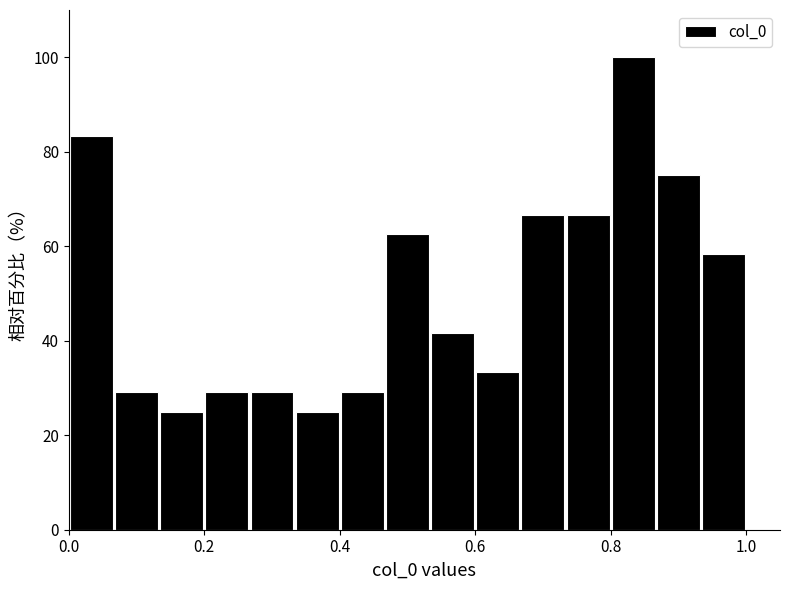

Around what value on the x-axis is the tallest bar? Give the approximate position of its centre, as read against the axis.

0.84